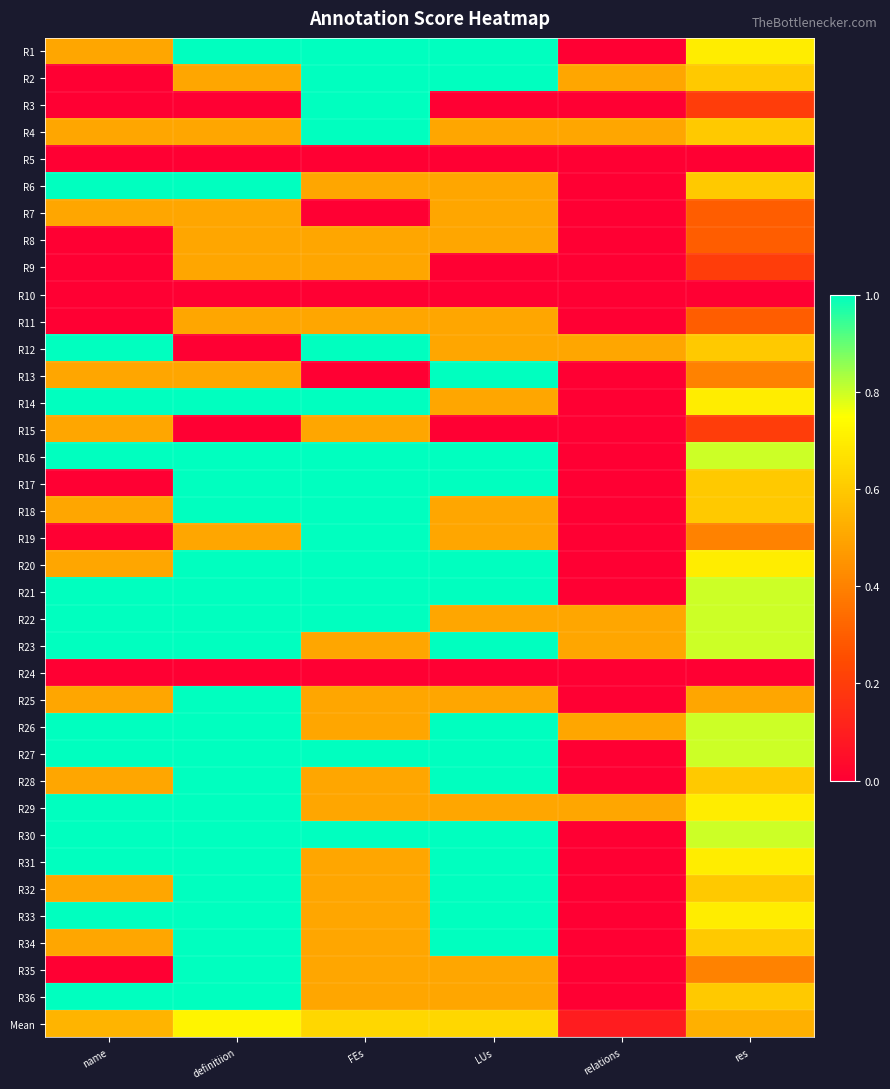

Reading left to right, transcribe all the data shown in this chart.

R1: name=0.5	definitiion=1.0	FEs=1.0	LUs=1.0	relations=0.0	res=0.7
R2: name=0.0	definitiion=0.5	FEs=1.0	LUs=1.0	relations=0.5	res=0.6
R3: name=0.0	definitiion=0.0	FEs=1.0	LUs=0.0	relations=0.0	res=0.2
R4: name=0.5	definitiion=0.5	FEs=1.0	LUs=0.5	relations=0.5	res=0.6
R5: name=0.0	definitiion=0.0	FEs=0.0	LUs=0.0	relations=0.0	res=0.0
R6: name=1.0	definitiion=1.0	FEs=0.5	LUs=0.5	relations=0.0	res=0.6
R7: name=0.5	definitiion=0.5	FEs=0.0	LUs=0.5	relations=0.0	res=0.3
R8: name=0.0	definitiion=0.5	FEs=0.5	LUs=0.5	relations=0.0	res=0.3
R9: name=0.0	definitiion=0.5	FEs=0.5	LUs=0.0	relations=0.0	res=0.2
R10: name=0.0	definitiion=0.0	FEs=0.0	LUs=0.0	relations=0.0	res=0.0
R11: name=0.0	definitiion=0.5	FEs=0.5	LUs=0.5	relations=0.0	res=0.3
R12: name=1.0	definitiion=0.0	FEs=1.0	LUs=0.5	relations=0.5	res=0.6
R13: name=0.5	definitiion=0.5	FEs=0.0	LUs=1.0	relations=0.0	res=0.4
R14: name=1.0	definitiion=1.0	FEs=1.0	LUs=0.5	relations=0.0	res=0.7
R15: name=0.5	definitiion=0.0	FEs=0.5	LUs=0.0	relations=0.0	res=0.2
R16: name=1.0	definitiion=1.0	FEs=1.0	LUs=1.0	relations=0.0	res=0.8
R17: name=0.0	definitiion=1.0	FEs=1.0	LUs=1.0	relations=0.0	res=0.6
R18: name=0.5	definitiion=1.0	FEs=1.0	LUs=0.5	relations=0.0	res=0.6
R19: name=0.0	definitiion=0.5	FEs=1.0	LUs=0.5	relations=0.0	res=0.4
R20: name=0.5	definitiion=1.0	FEs=1.0	LUs=1.0	relations=0.0	res=0.7
R21: name=1.0	definitiion=1.0	FEs=1.0	LUs=1.0	relations=0.0	res=0.8
R22: name=1.0	definitiion=1.0	FEs=1.0	LUs=0.5	relations=0.5	res=0.8
R23: name=1.0	definitiion=1.0	FEs=0.5	LUs=1.0	relations=0.5	res=0.8
R24: name=0.0	definitiion=0.0	FEs=0.0	LUs=0.0	relations=0.0	res=0.0
R25: name=0.5	definitiion=1.0	FEs=0.5	LUs=0.5	relations=0.0	res=0.5
R26: name=1.0	definitiion=1.0	FEs=0.5	LUs=1.0	relations=0.5	res=0.8
R27: name=1.0	definitiion=1.0	FEs=1.0	LUs=1.0	relations=0.0	res=0.8
R28: name=0.5	definitiion=1.0	FEs=0.5	LUs=1.0	relations=0.0	res=0.6
R29: name=1.0	definitiion=1.0	FEs=0.5	LUs=0.5	relations=0.5	res=0.7
R30: name=1.0	definitiion=1.0	FEs=1.0	LUs=1.0	relations=0.0	res=0.8
R31: name=1.0	definitiion=1.0	FEs=0.5	LUs=1.0	relations=0.0	res=0.7
R32: name=0.5	definitiion=1.0	FEs=0.5	LUs=1.0	relations=0.0	res=0.6
R33: name=1.0	definitiion=1.0	FEs=0.5	LUs=1.0	relations=0.0	res=0.7
R34: name=0.5	definitiion=1.0	FEs=0.5	LUs=1.0	relations=0.0	res=0.6
R35: name=0.0	definitiion=1.0	FEs=0.5	LUs=0.5	relations=0.0	res=0.4
R36: name=1.0	definitiion=1.0	FEs=0.5	LUs=0.5	relations=0.0	res=0.6
Mean: name=0.5	definitiion=0.7	FEs=0.6	LUs=0.6	relations=0.1	res=0.5